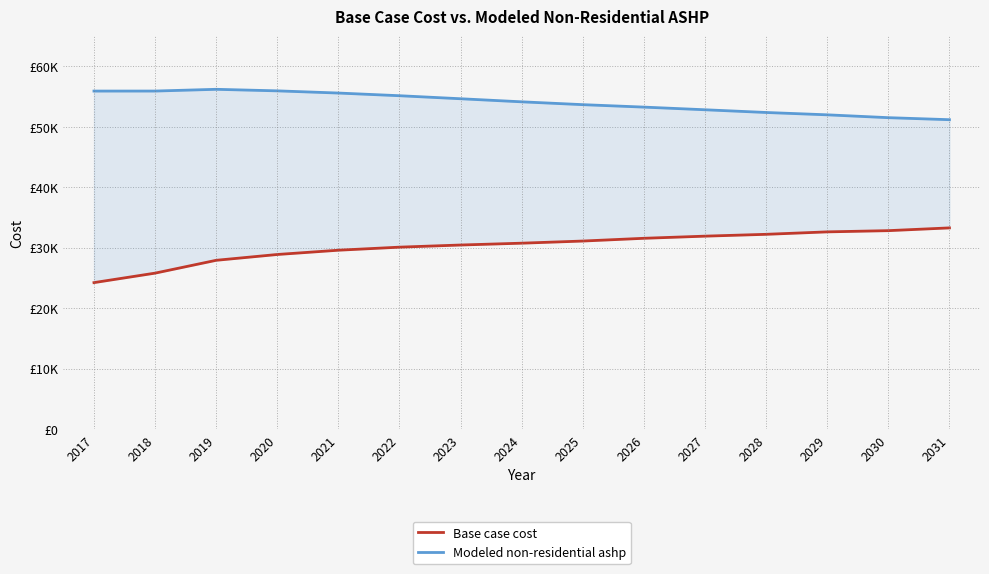

What is the difference between the Modeled non-residential ashp values at 2025 and 2028?

1294.4